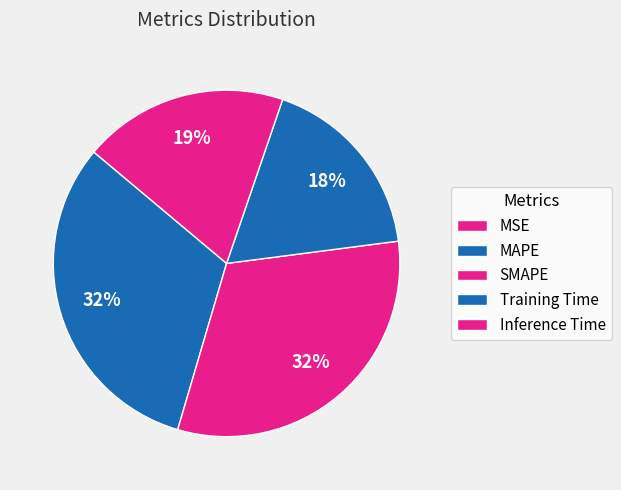

What is the change in value from MSE to SMAPE?

+0.3